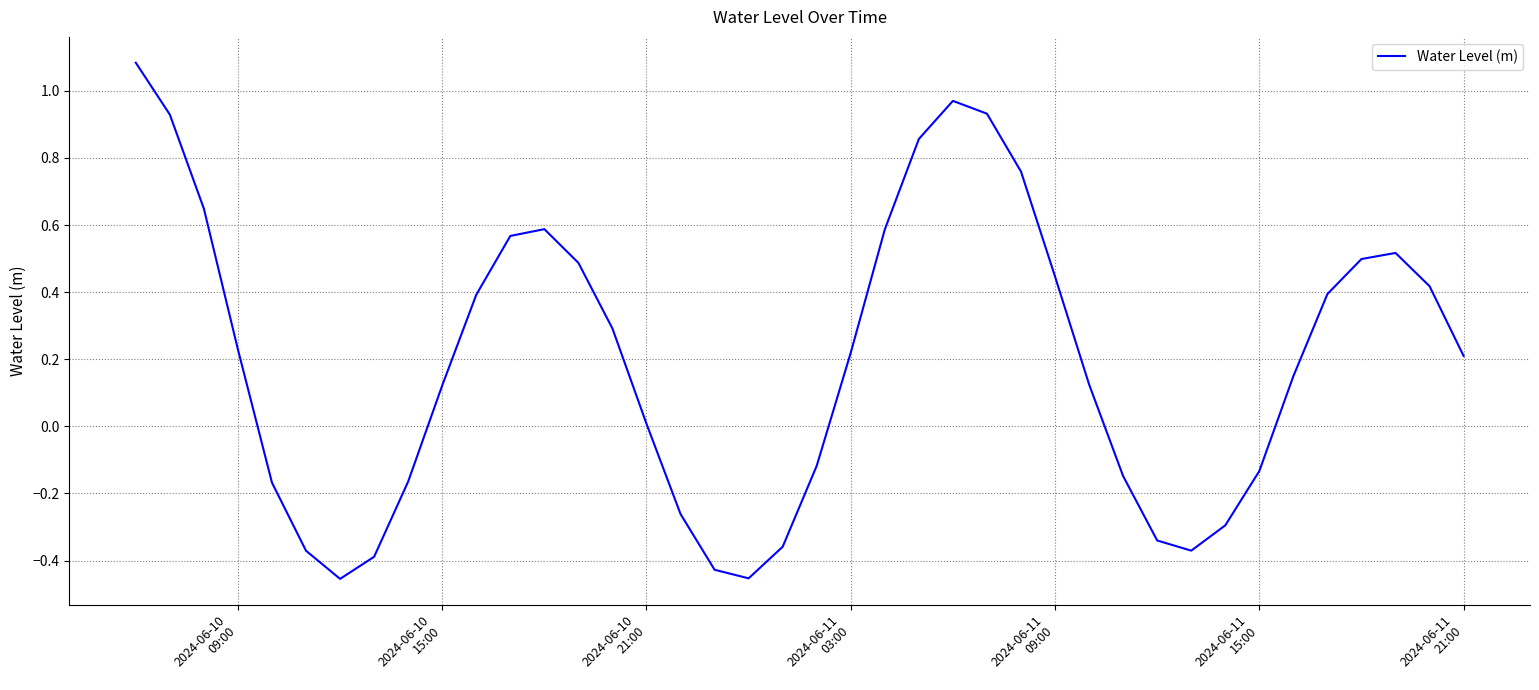

What is the difference between the maximum and minimum values?

1.5